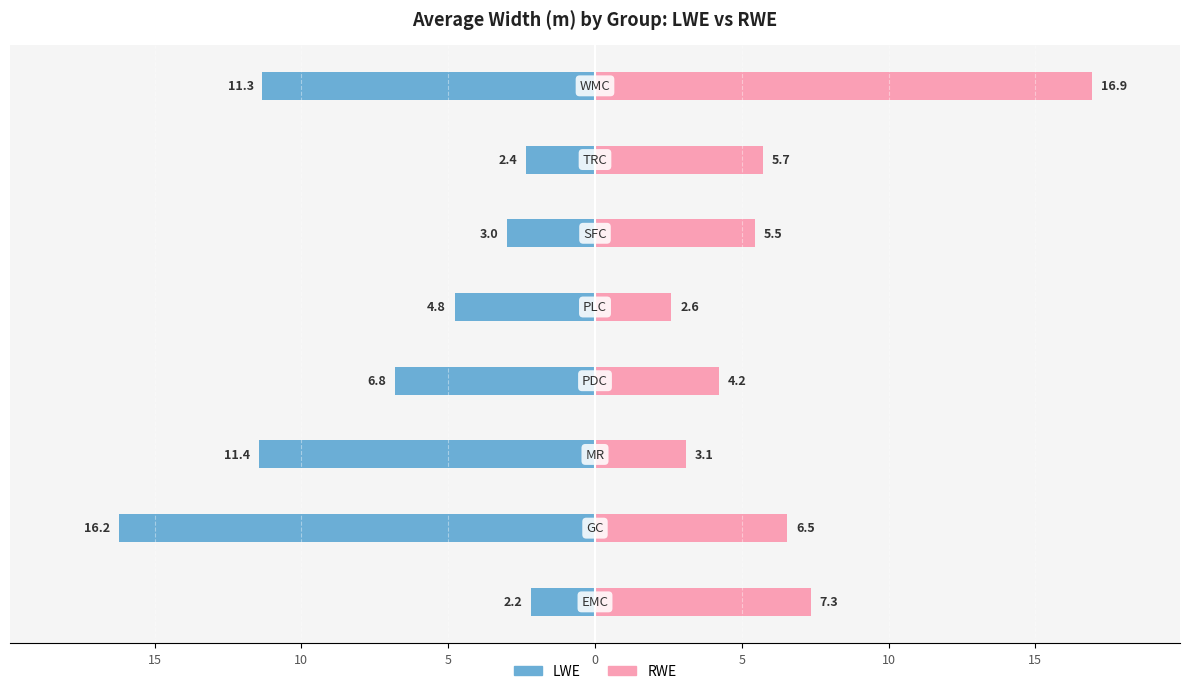

The value of RWE at 5 is 4.2. True or false?

True